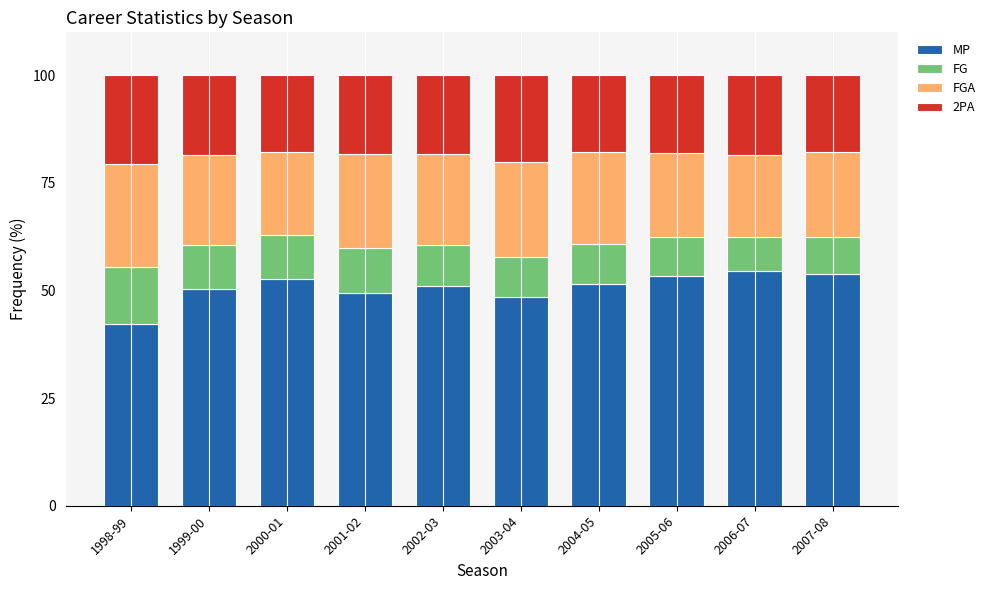

What is the total value across all series at 2002-03?

100.0